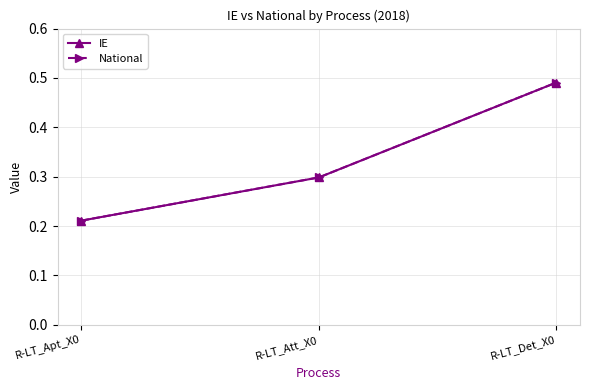

What is the average value of the National series?

0.3